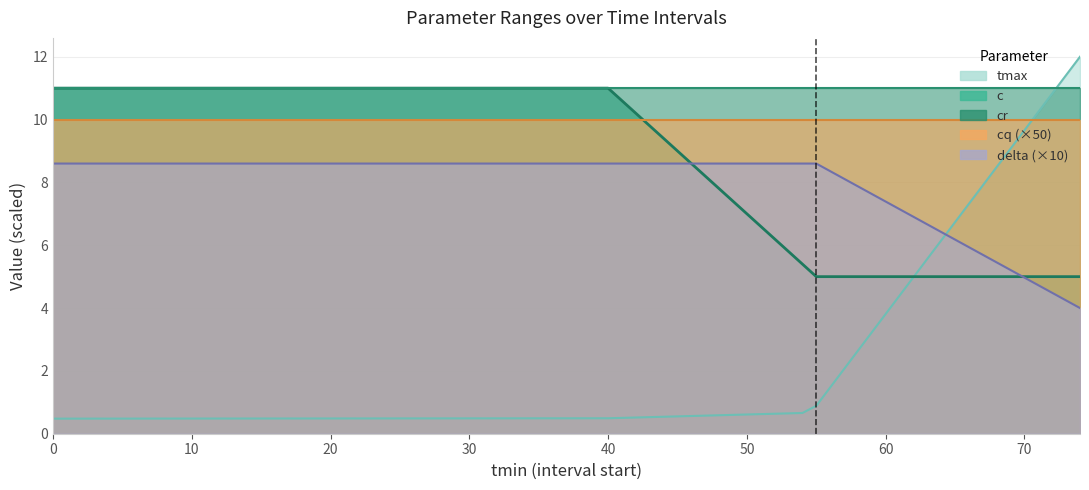

The value of delta at 48 is 12.8. True or false?

False